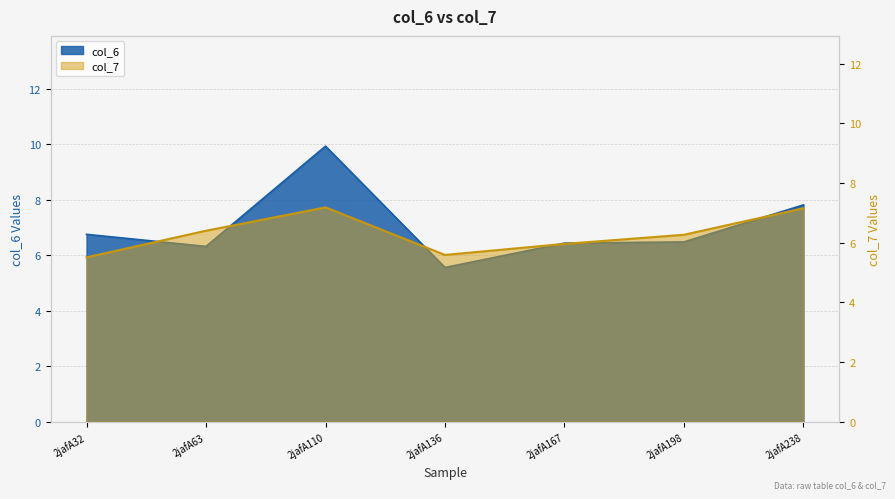

What is the sum of all col_6 values?

49.3